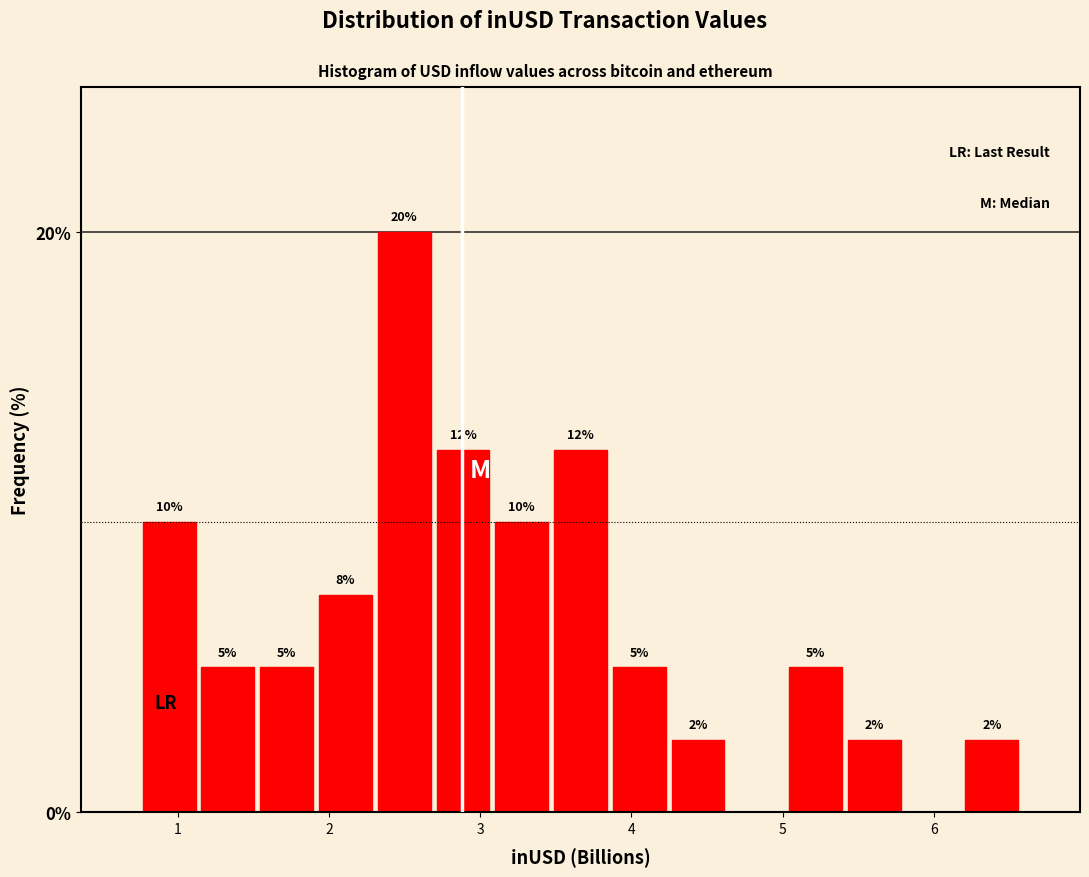

Around what value on the x-axis is the tallest bar? Give the approximate position of its centre, as read against the axis.

2.5